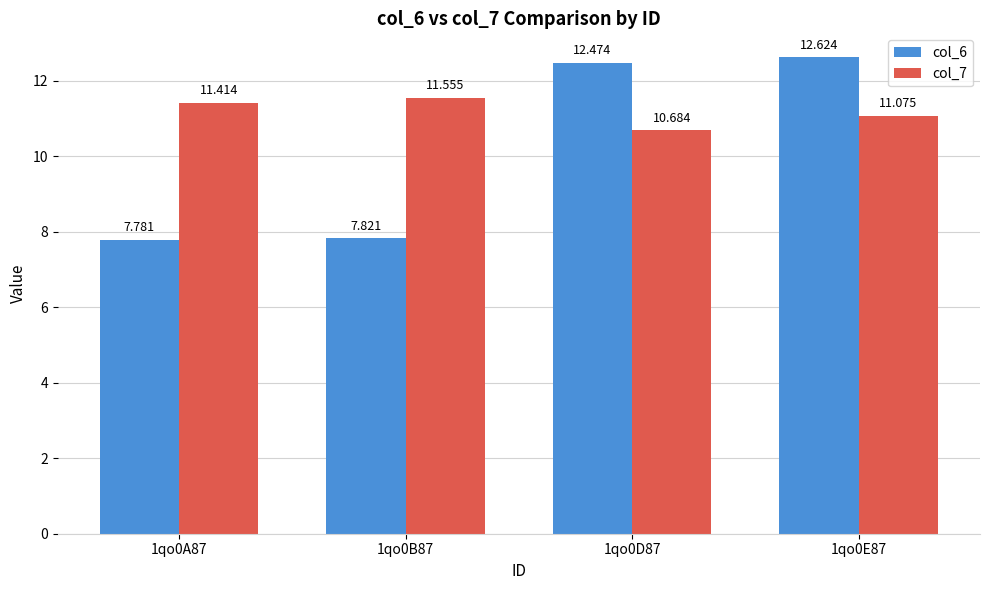

How many distinct data groups are displayed?

2